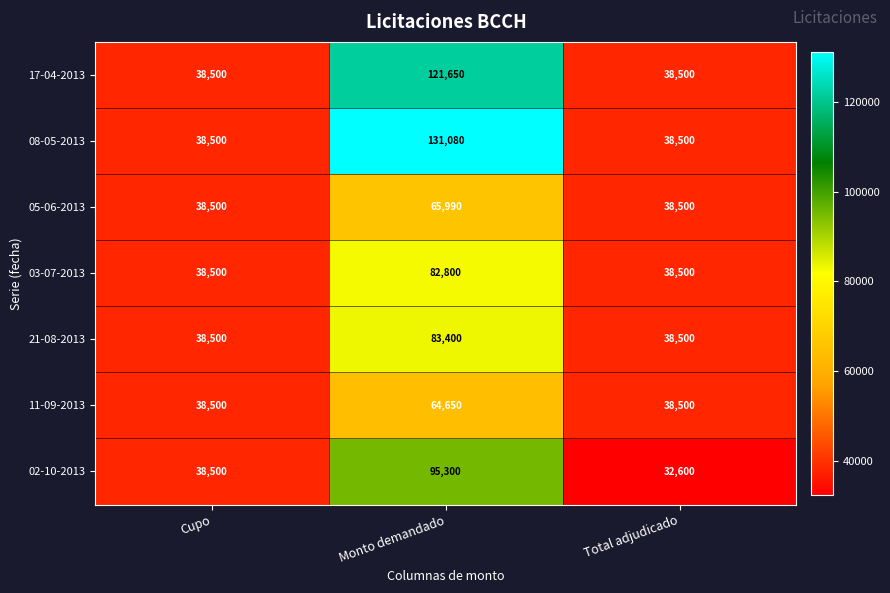

Reading right to left, transcribe all the data shown in this chart.

17-04-2013: 38500	121650	38500
08-05-2013: 38500	131080	38500
05-06-2013: 38500	65990	38500
03-07-2013: 38500	82800	38500
21-08-2013: 38500	83400	38500
11-09-2013: 38500	64650	38500
02-10-2013: 32600	95300	38500